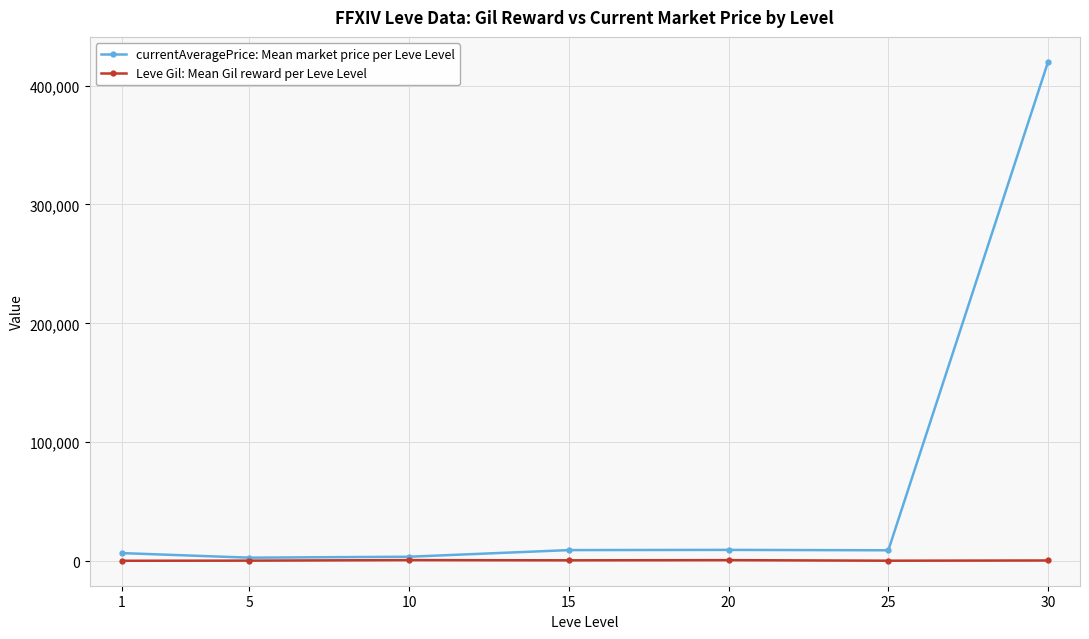

How many lines are shown in the chart?

2